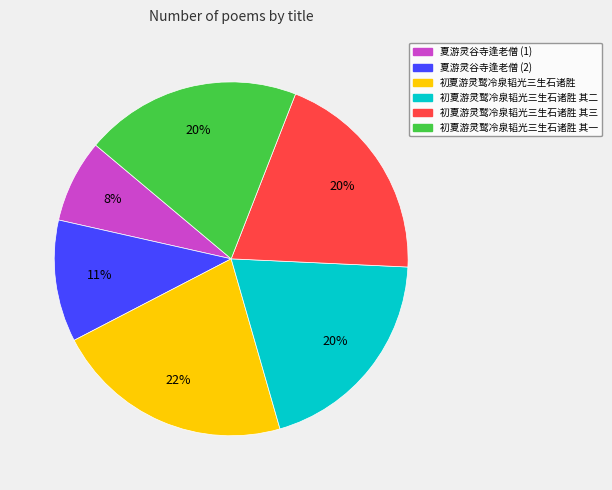

To the nearest percent, what is the difference between the largest and smallest slice percentages?

14%